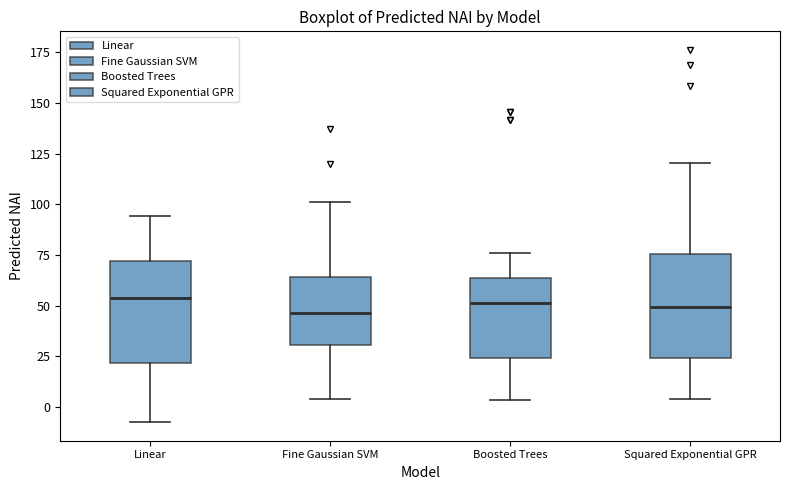

Reading left to right, read every box against the y-axis: the position of its median line, the range the box covers, and the ends of its whiskers. The values are not printed on the chart, so give them approximately, as read against the axis.

Linear: median 55, box 20 to 70, whiskers -10 to 95
Fine Gaussian SVM: median 45, box 30 to 65, whiskers 5 to 100
Boosted Trees: median 50, box 25 to 65, whiskers 5 to 75
Squared Exponential GPR: median 50, box 25 to 75, whiskers 5 to 120